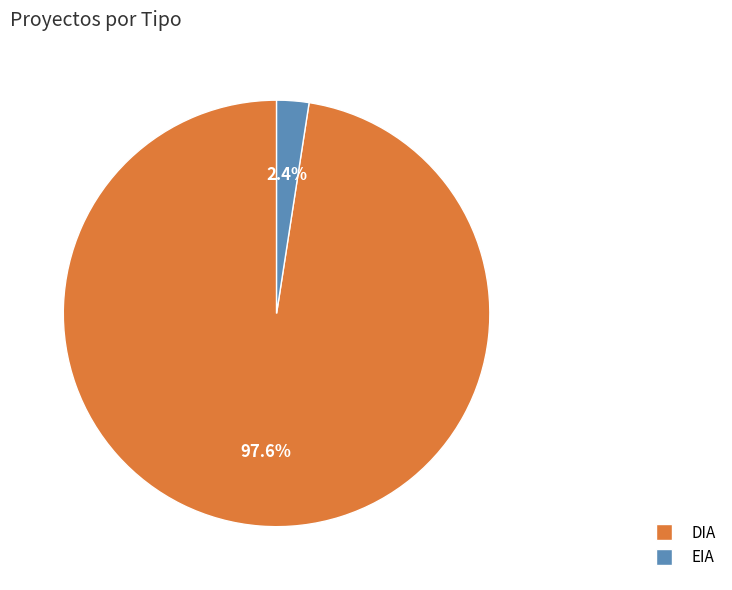

Do DIA and EIA together represent more than half of the pie?

Yes